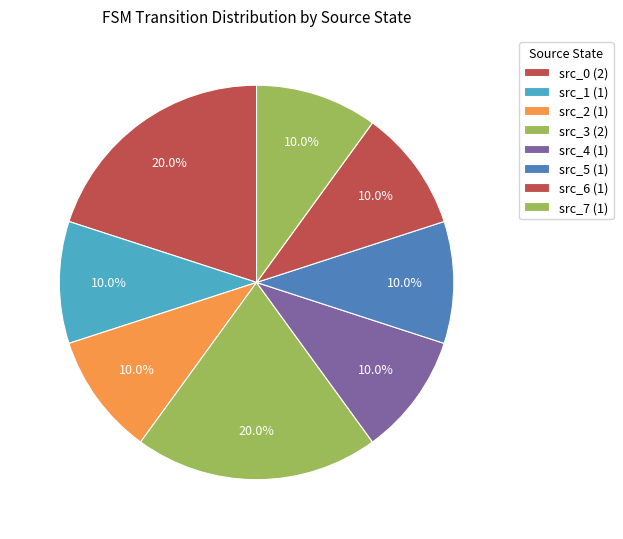

Is there a majority slice in this chart?

No